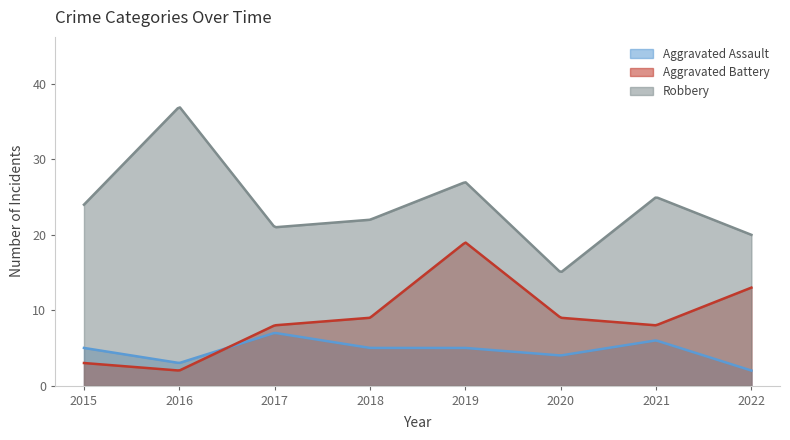

Where is the first local maximum for Robbery?

2016